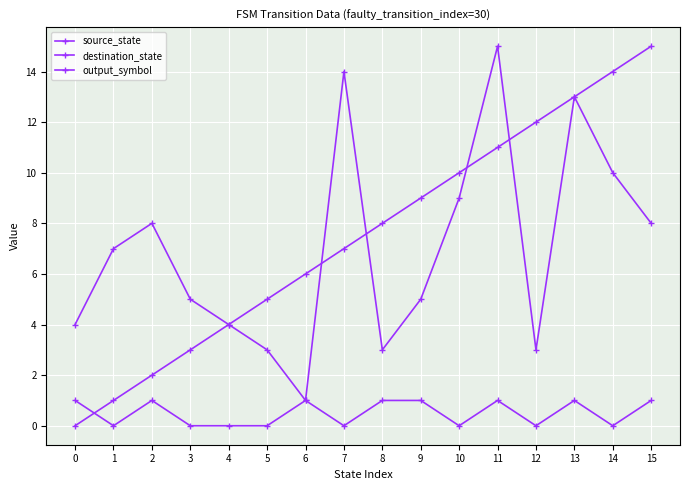

True or false: output_symbol has more than 2 interior local peaks.

True